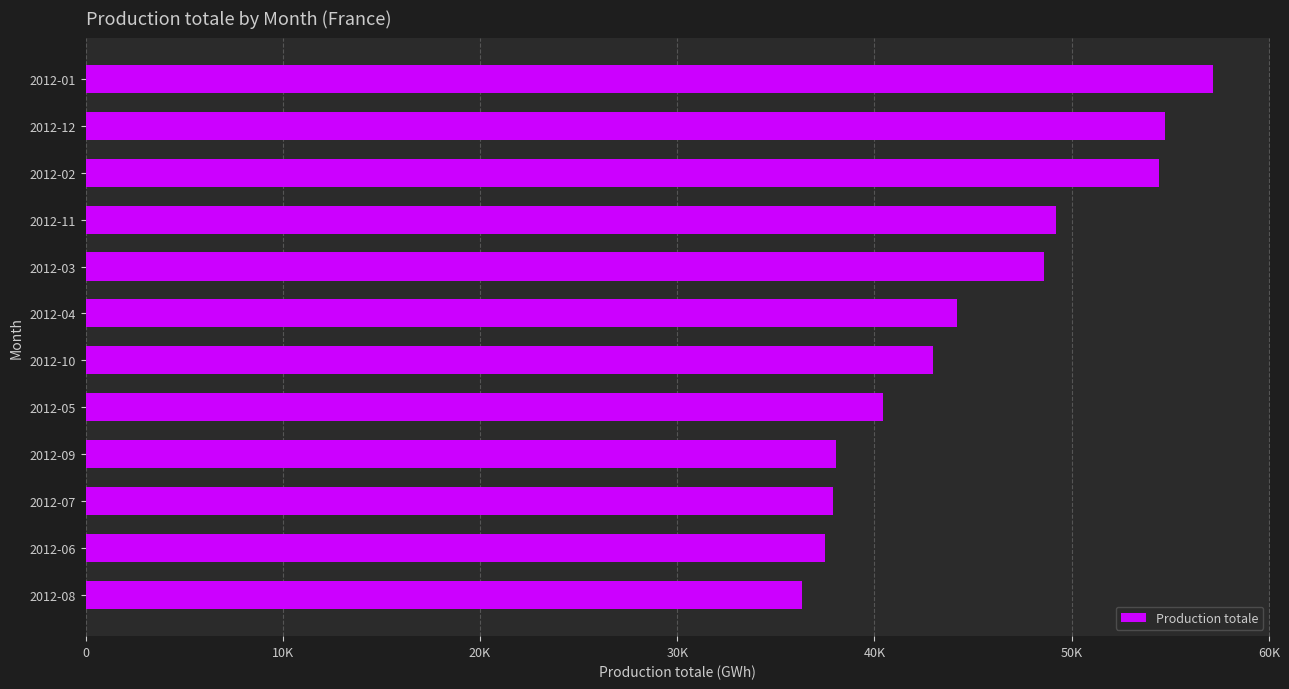

What is the difference between the maximum and minimum values?

20838